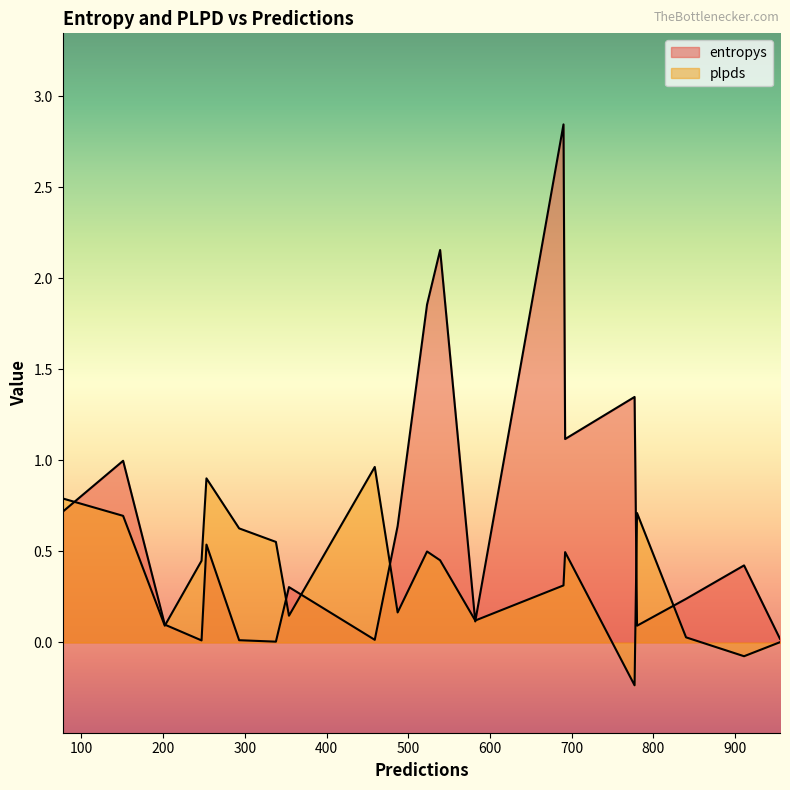

What is the sum of all entropys values?

13.5